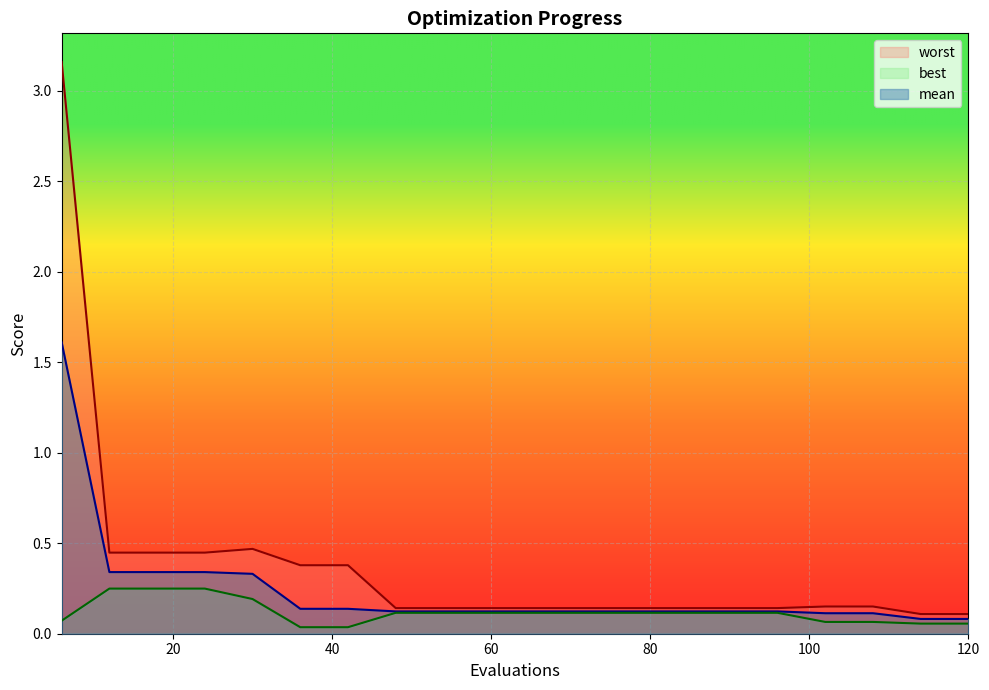

What is the difference between the second highest and minimum values in the mean series?

0.3